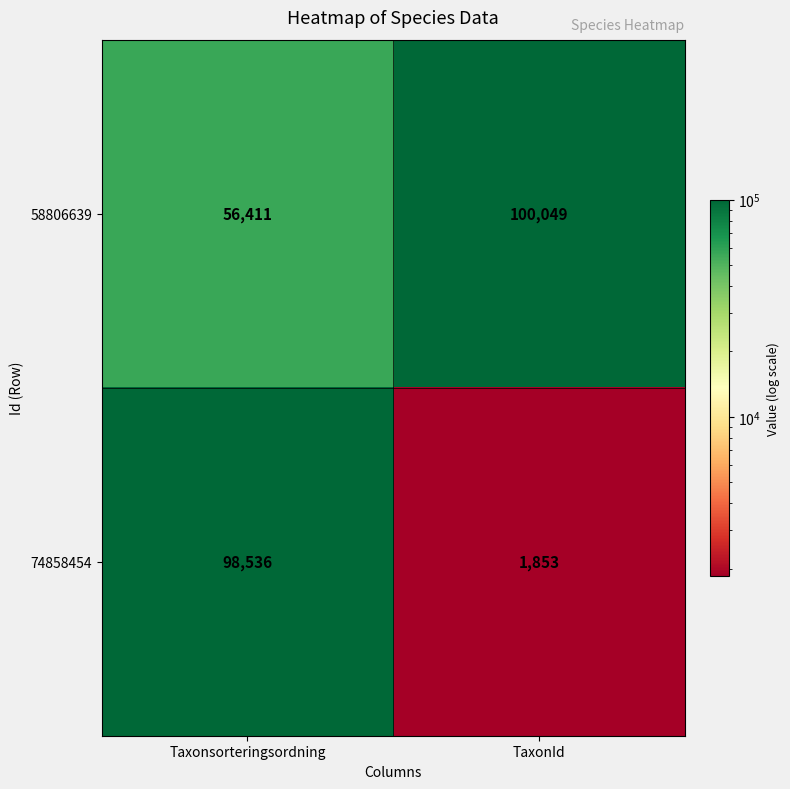

At Taxonsorteringsordning, list the series in order from largest to smallest.

74858454, 58806639